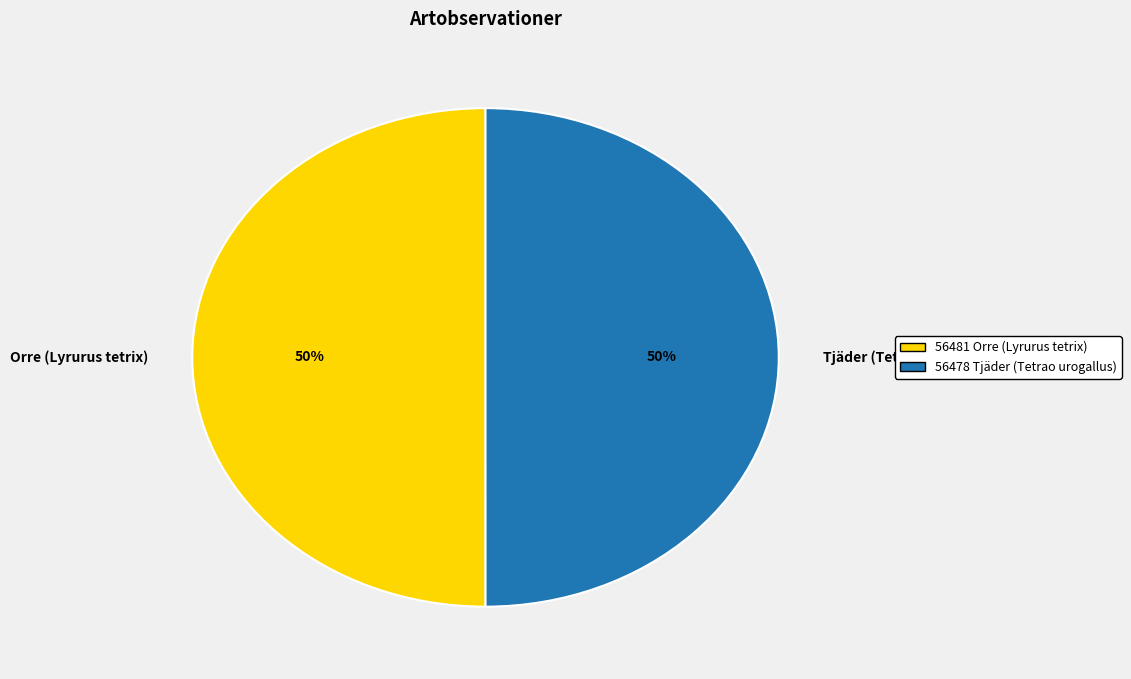

Is it true that Orre (Lyrurus tetrix) is 42% of the pie?

False